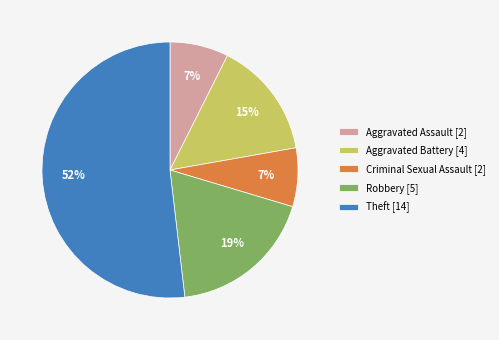

Is the sum of Theft [14] and Aggravated Assault [2] greater than half?

Yes